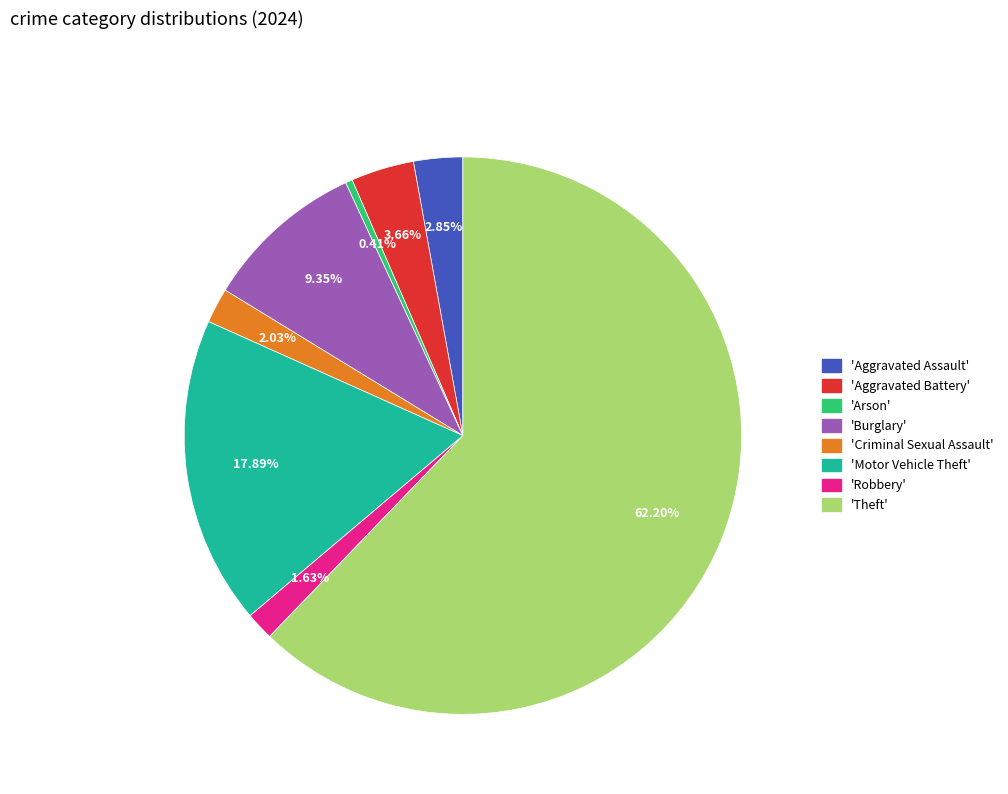

Does any single category account for the majority?

Yes